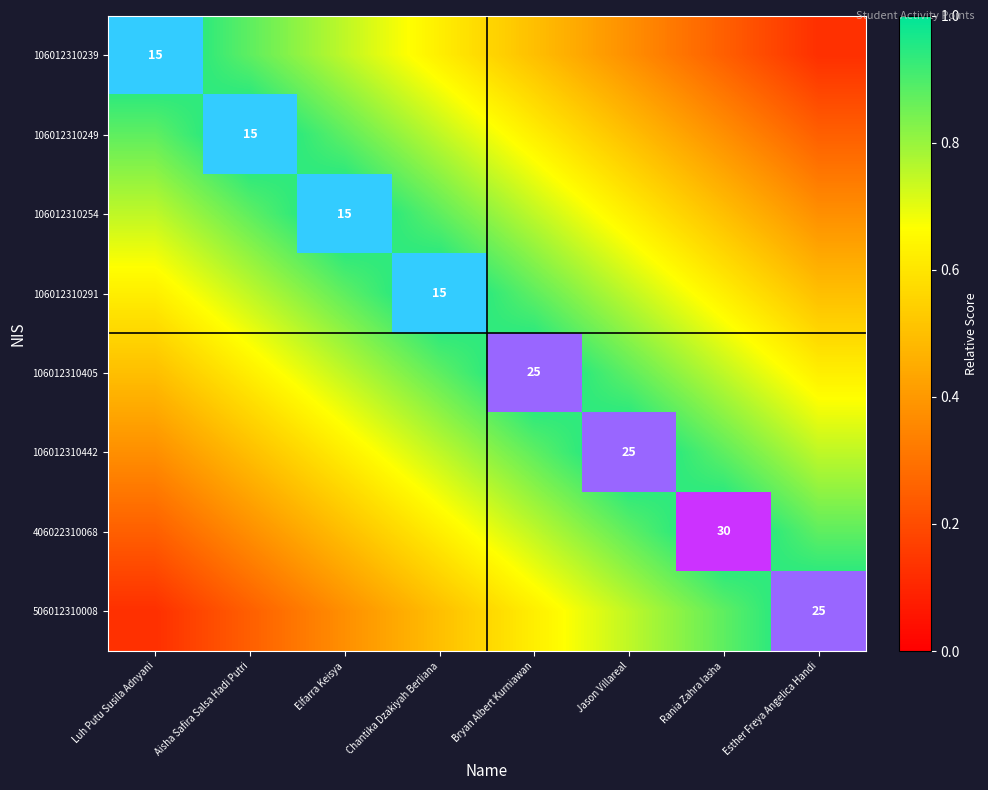

The value of 406022310068 at Rania Zahra Iasha is 39.3. True or false?

False